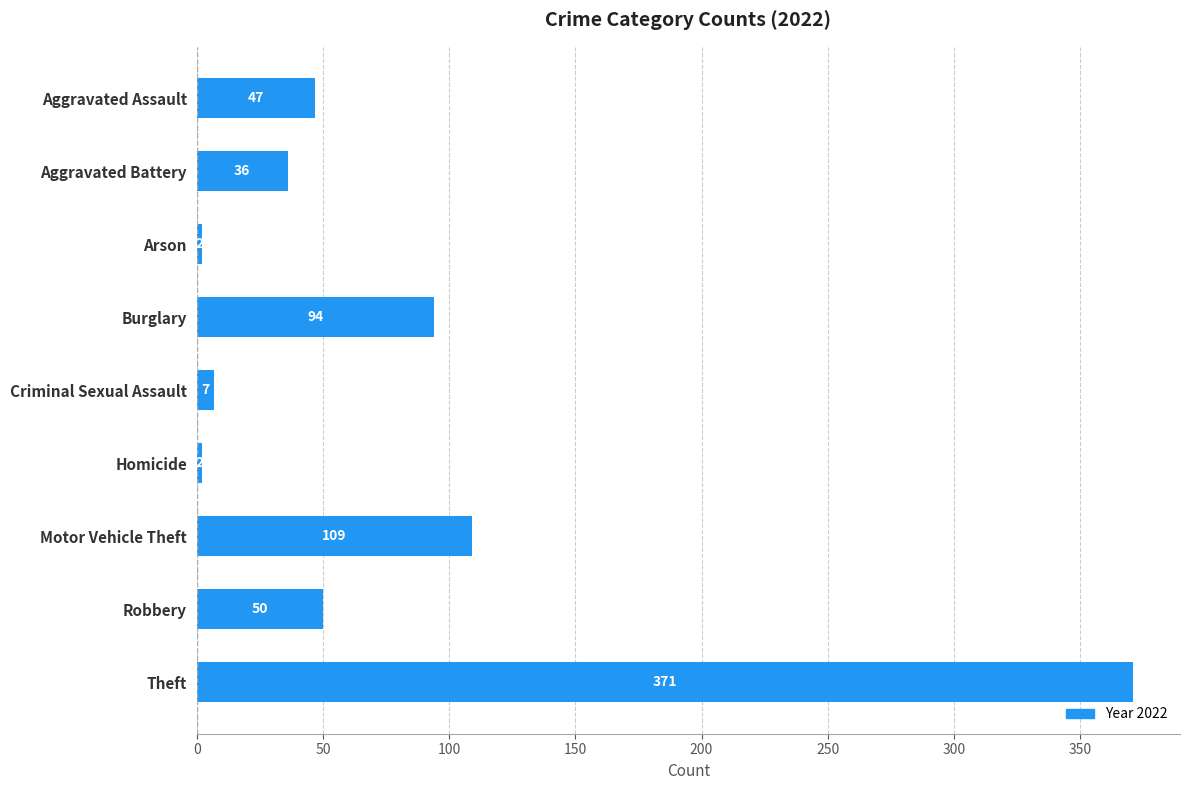

What is the greatest value displayed?

371